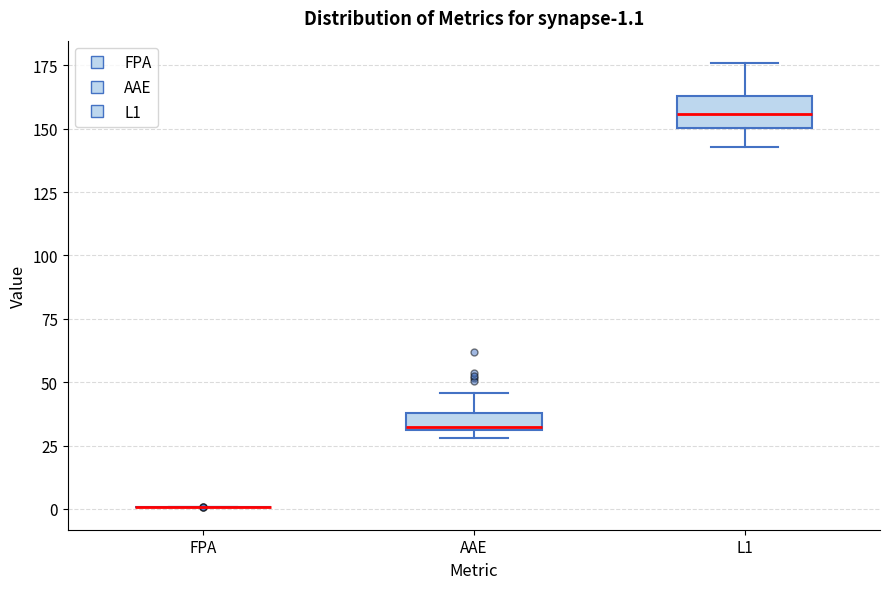

Comparing the boxes themselves (not the whiskers), which one is the tallest?

L1